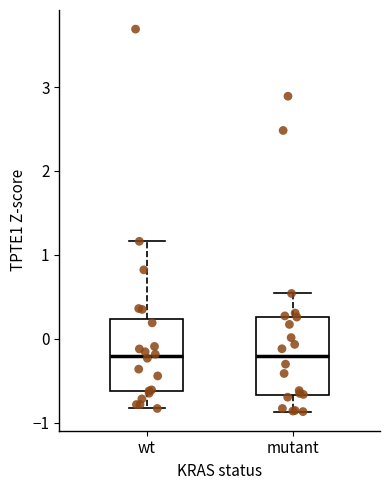

Reading left to right, read every box against the y-axis: the position of its median line, the range the box covers, and the ends of its whiskers. The values are not printed on the chart, so give them approximately, as read against the axis.

wt: median -0.2, box -0.6 to 0.2, whiskers -0.8 to 1.2
mutant: median -0.2, box -0.7 to 0.3, whiskers -0.9 to 0.5